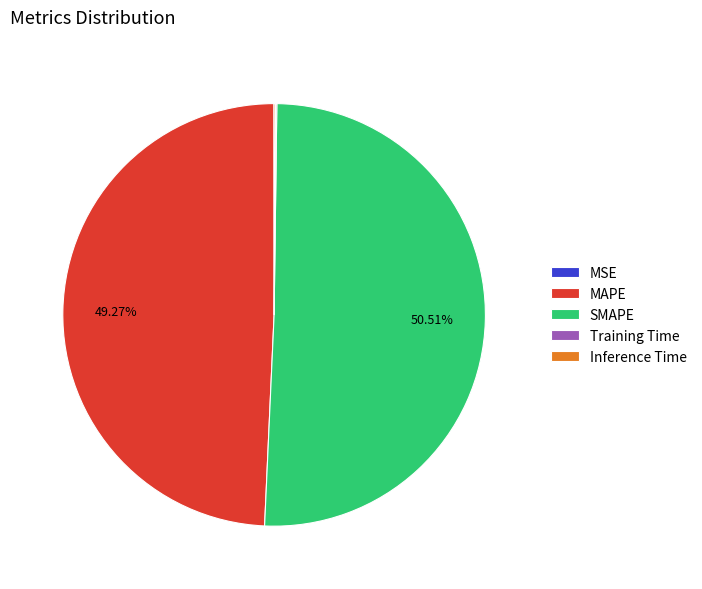

Is there any slice that represents more than half of the pie?

Yes